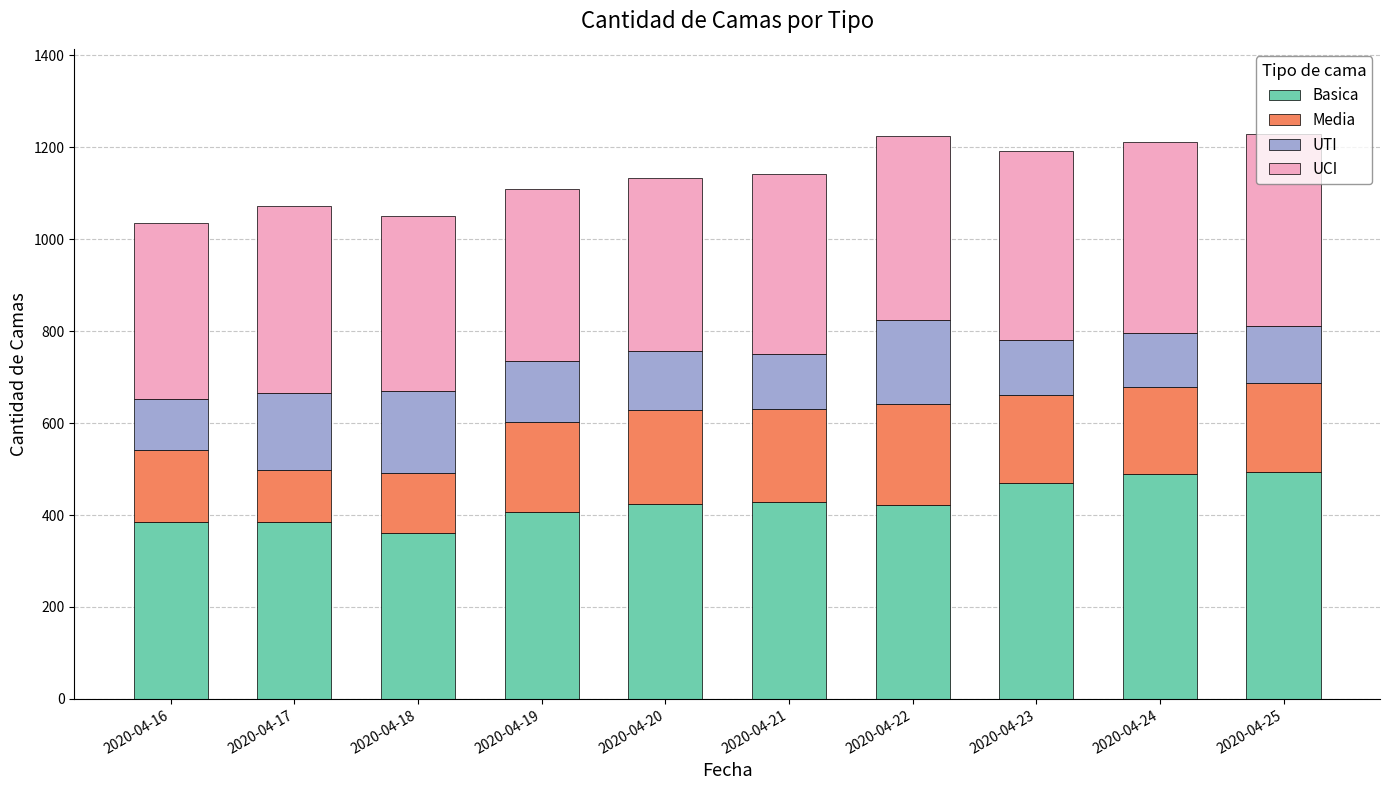

What is the difference between the maximum and minimum values in the Basica series?

134